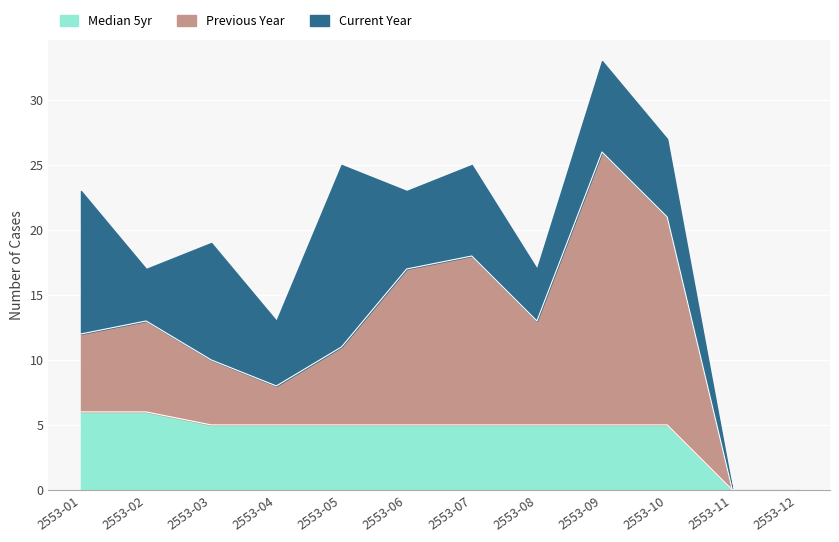

Where do Current Year and Median 5yr first cross each other?

2553-01 and 2553-02